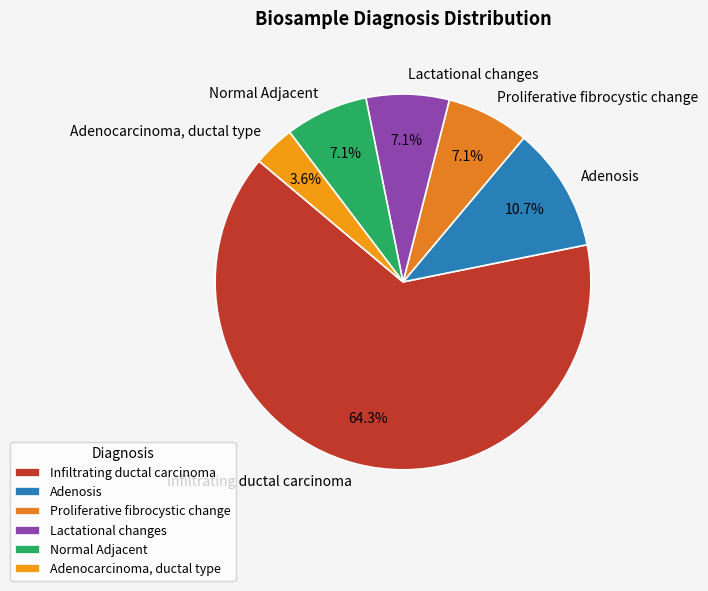

To the nearest percent, what is the difference between the largest and smallest slice percentages?

61%